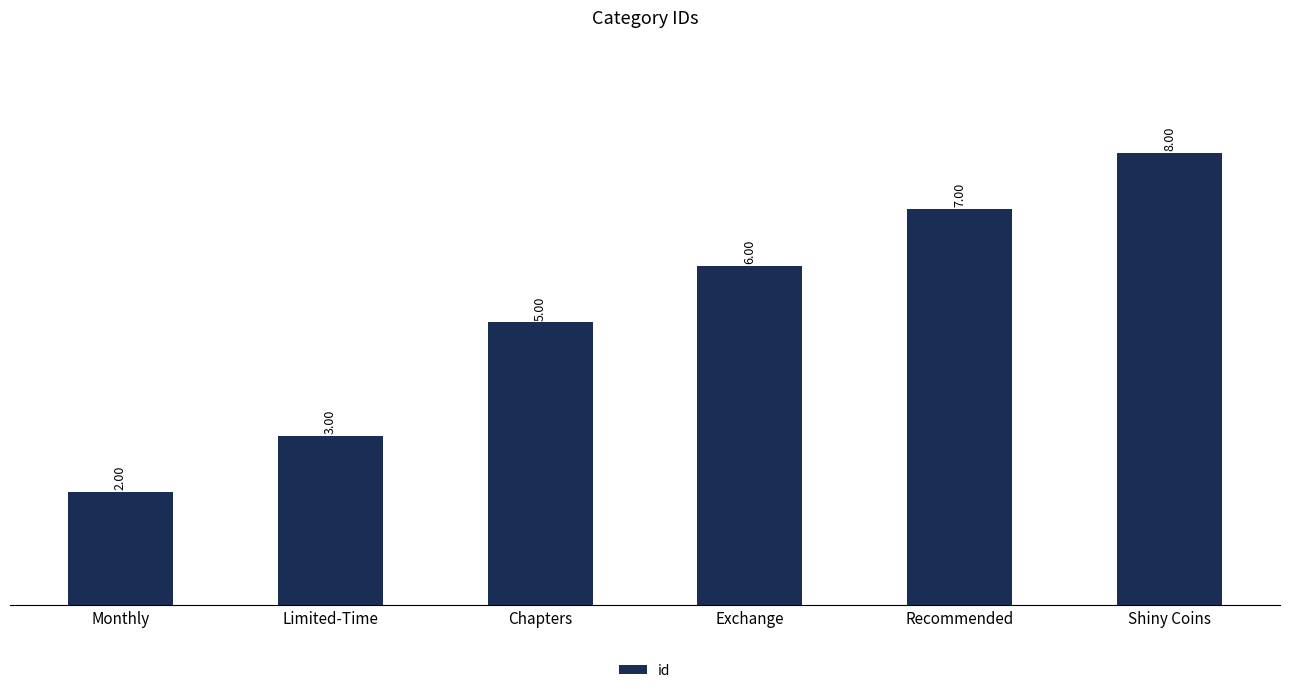

How many series are shown in this chart?

1